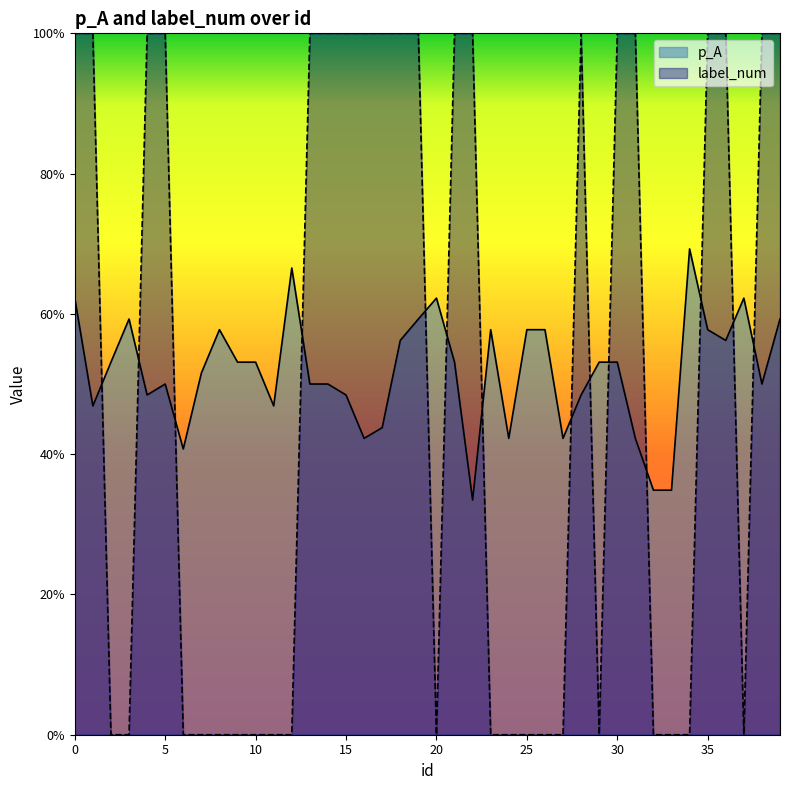

The value of p_A at 22 is 0.2. True or false?

False